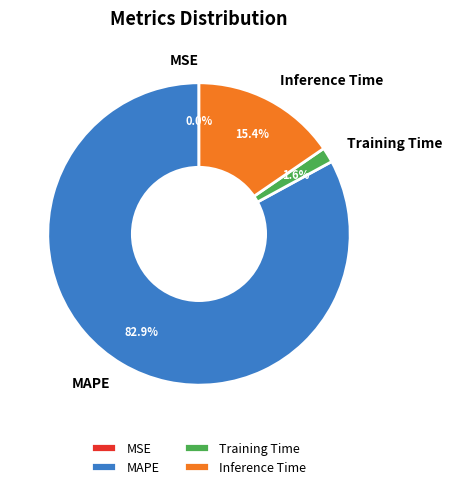

Combined, do Training Time and Inference Time account for over 50%?

No